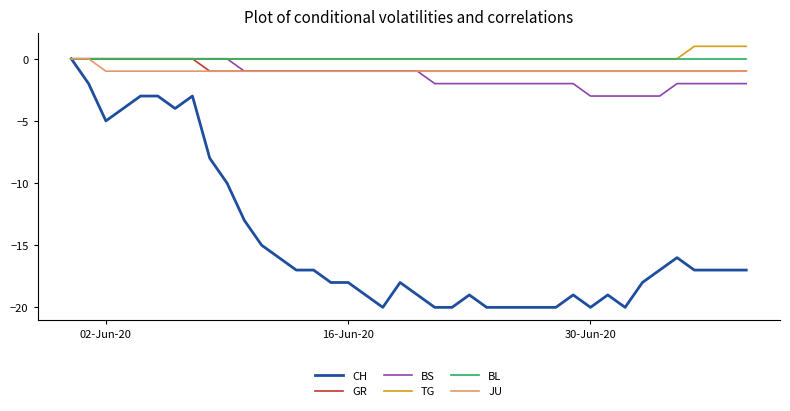

Which series has the largest range (max minus min)?

CH